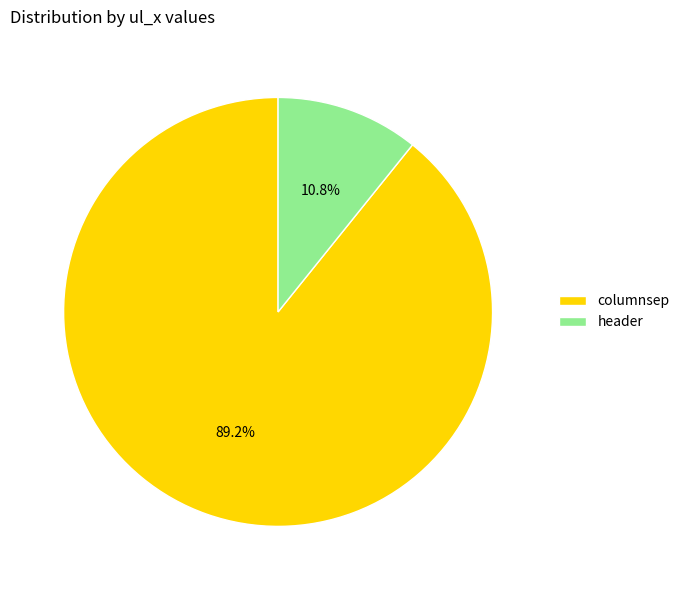

To the nearest percent, what percentage of the pie is header?

11%